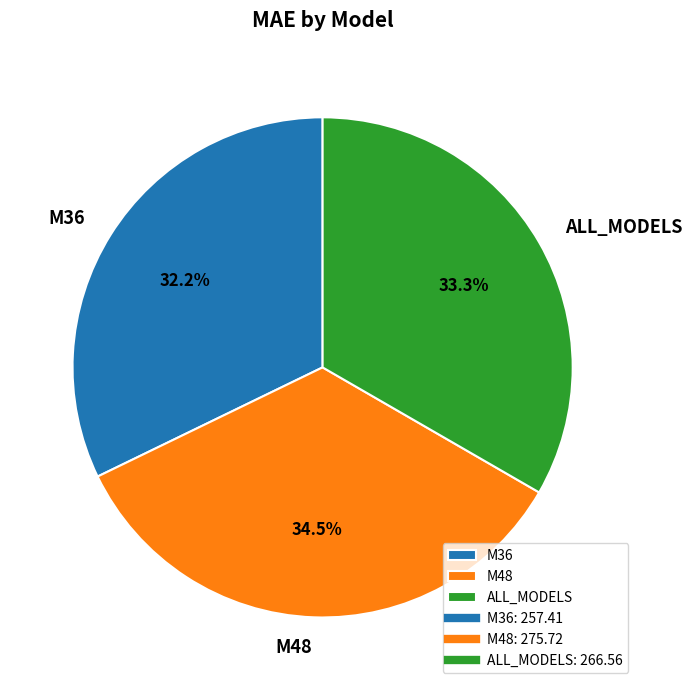

Rank the categories by value from highest to lowest.

M48, ALL_MODELS, M36